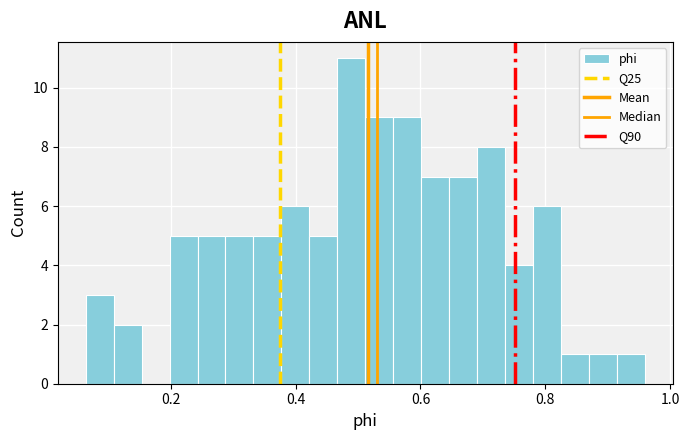

Read against the x-axis, roughly where is the centre of the tallest bar?

0.48